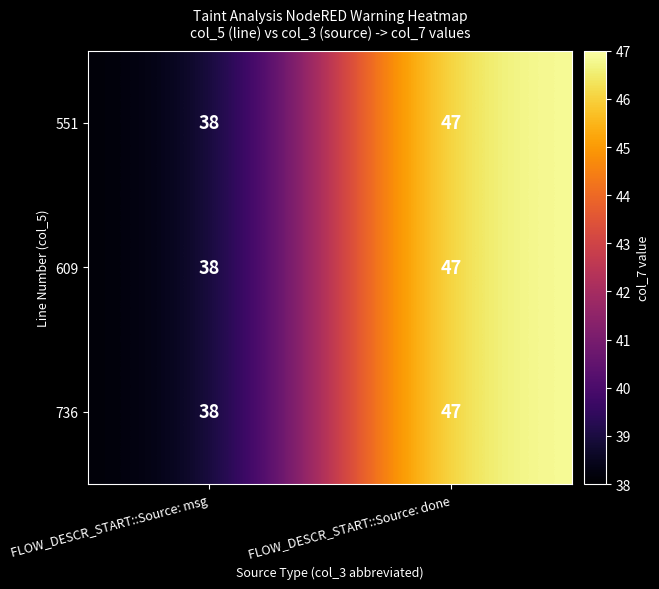

Reading left to right, extract all data points from this chart.

551: FLOW_DESCR_START::Source: msg=38	FLOW_DESCR_START::Source: done=47
609: FLOW_DESCR_START::Source: msg=38	FLOW_DESCR_START::Source: done=47
736: FLOW_DESCR_START::Source: msg=38	FLOW_DESCR_START::Source: done=47